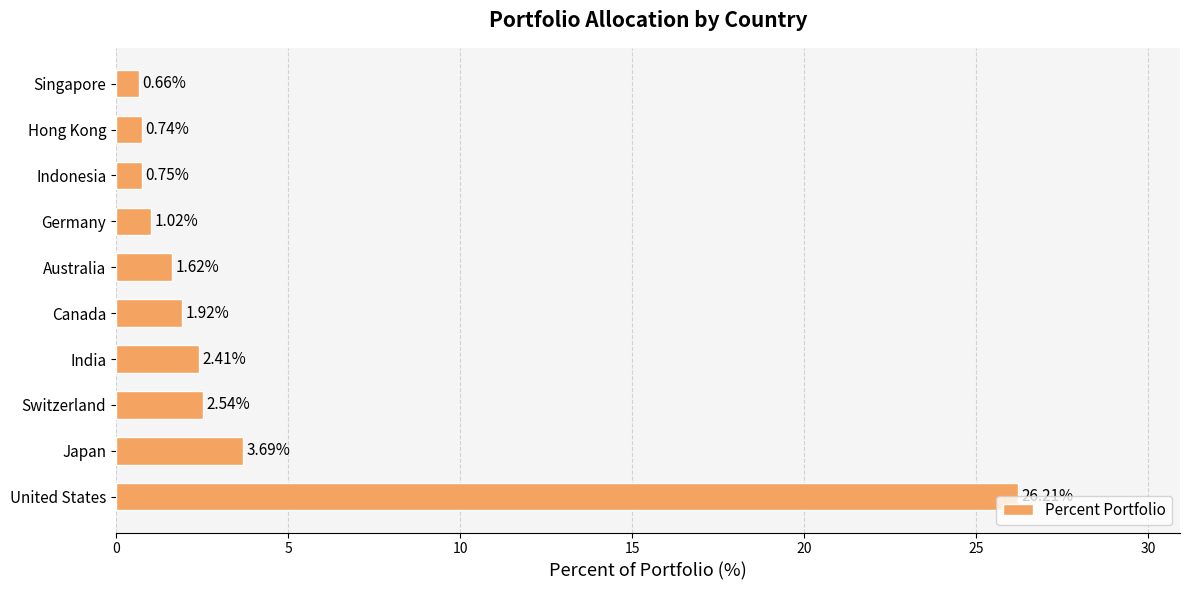

Which has a higher value, Canada or Japan?

Japan